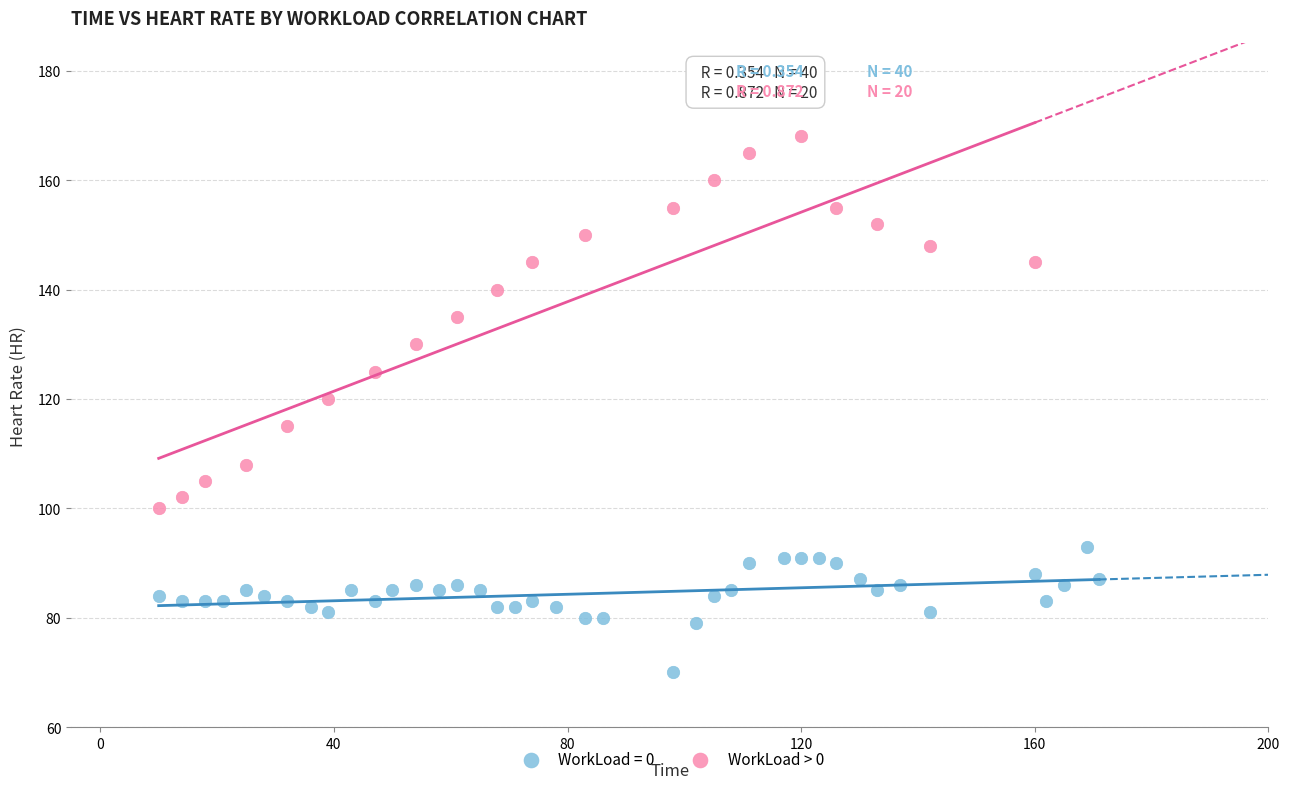

Which series contains the highest Y value?

WorkLoad > 0